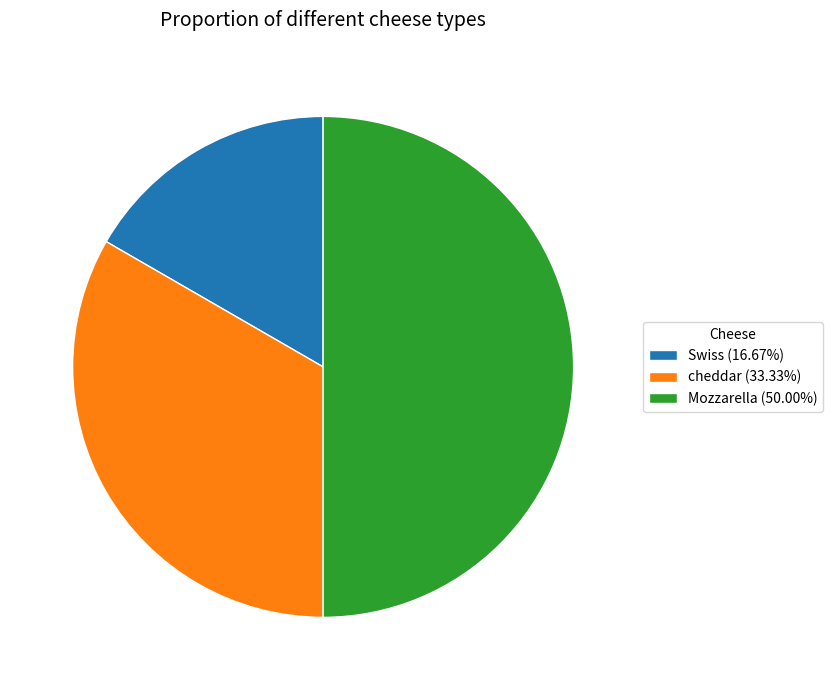

What is the smallest slice in the pie chart?

Swiss